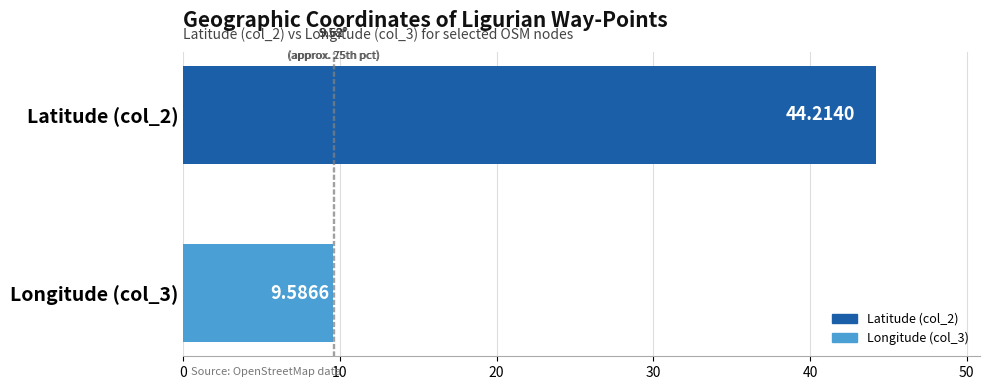

Rank the categories by value from lowest to highest.

Longitude (col_3), Latitude (col_2)